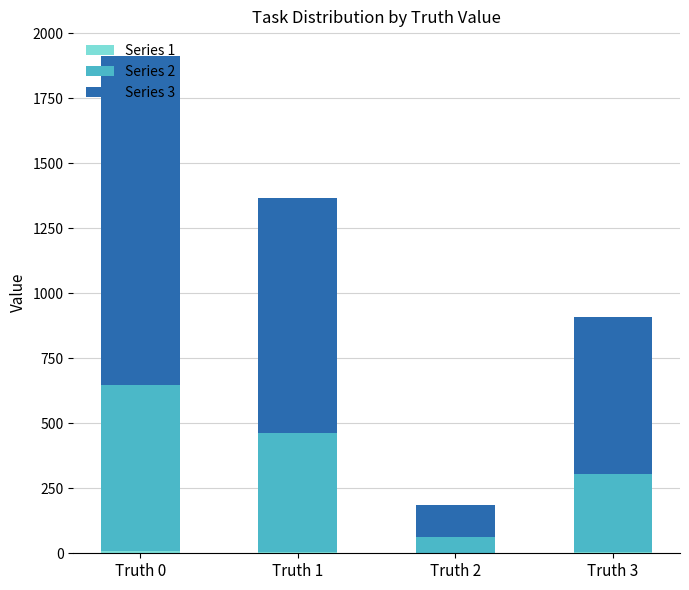

At which category is the sum across all series the highest?

Truth 0